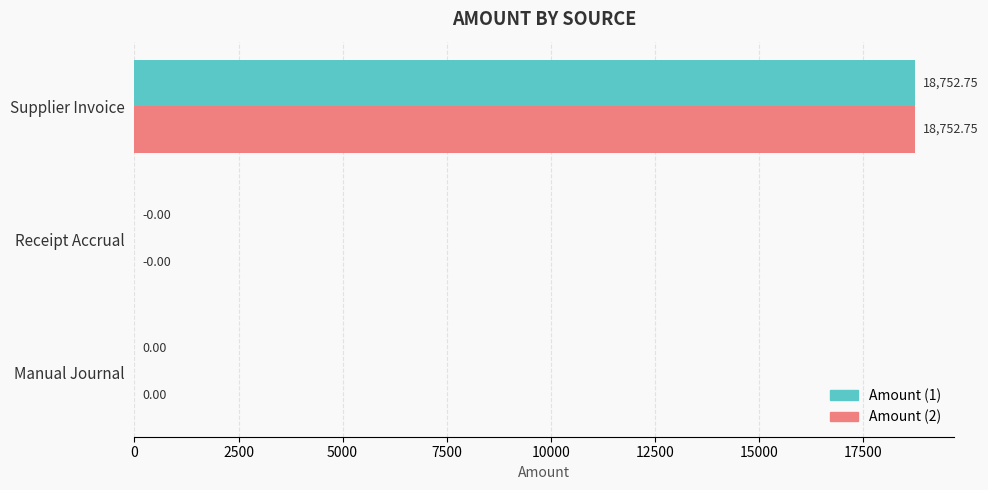

At which category is the sum across all series the highest?

Supplier Invoice